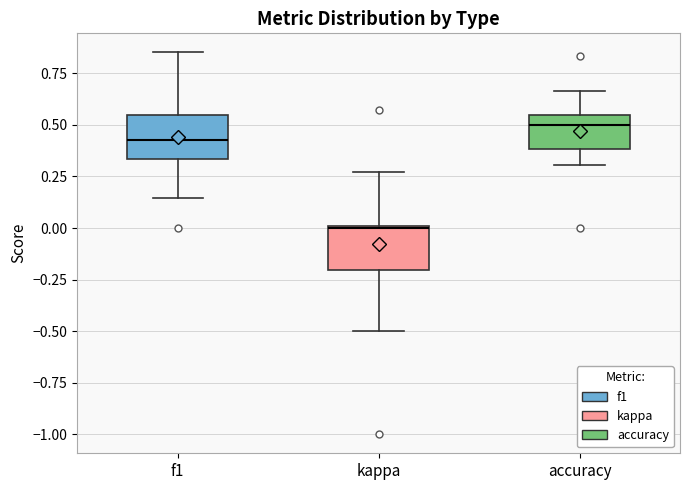

Which box's median line is the lowest?

kappa